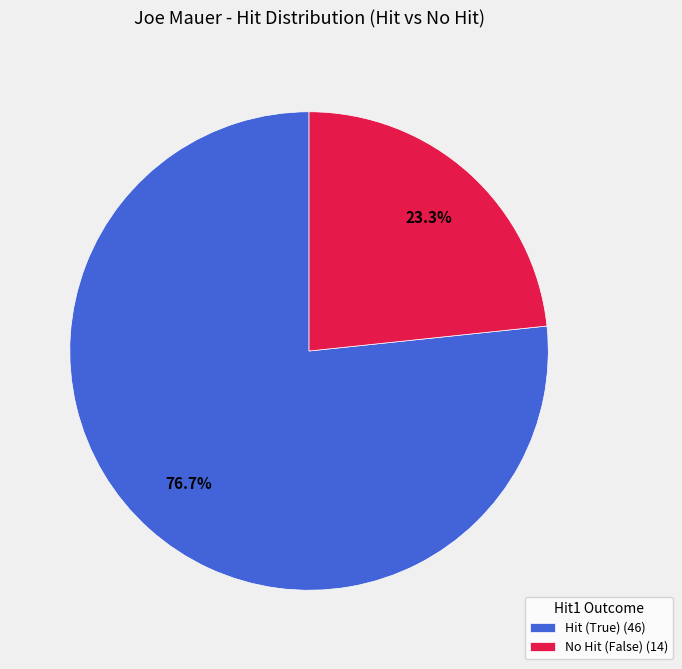

What is the largest slice in the pie chart?

Hit (True) (46)